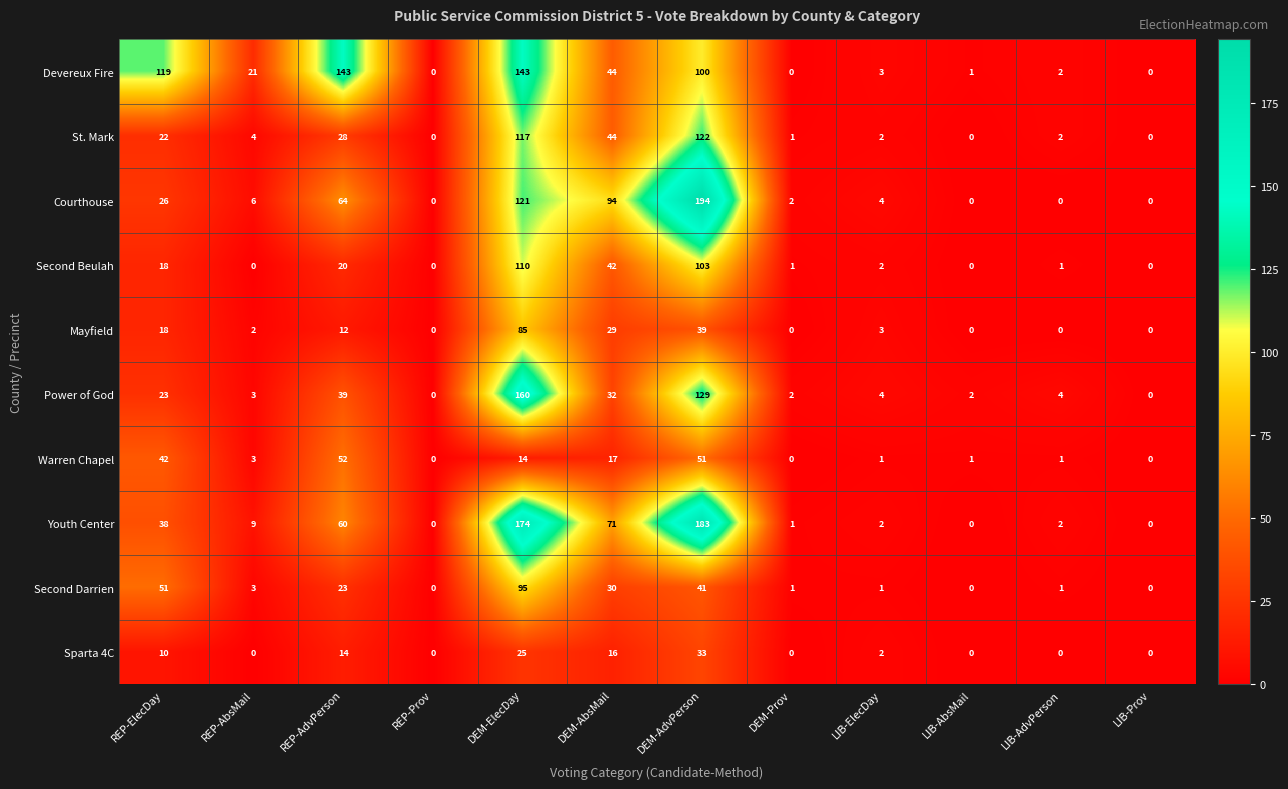

What is the maximum value for Second Darrien?

95